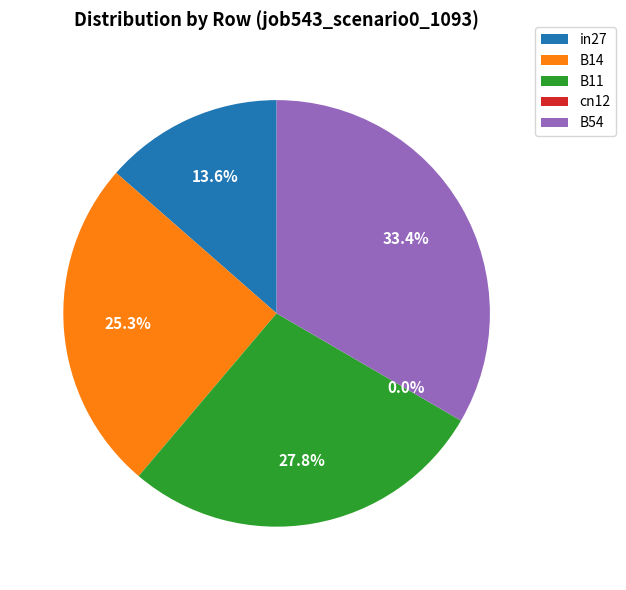

Which slice is the smallest?

cn12